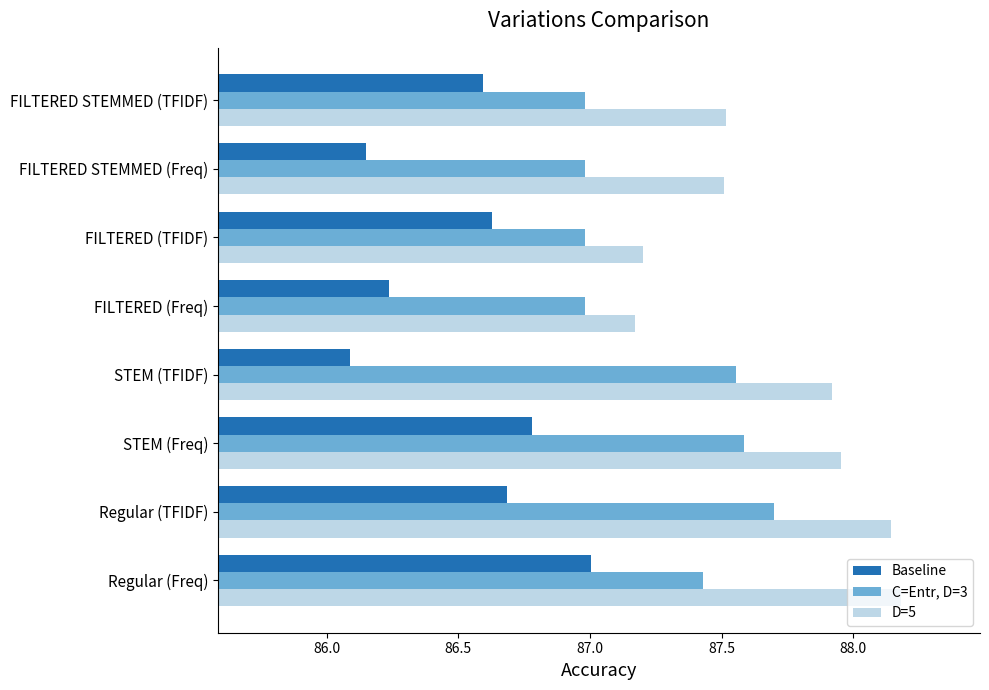

List the series in order of their overall mean, lowest first.

Baseline, C=Entr, D=3, D=5